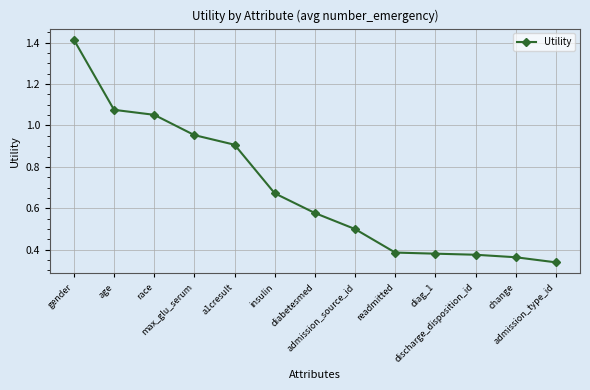

What is the sum of all values?

9.0